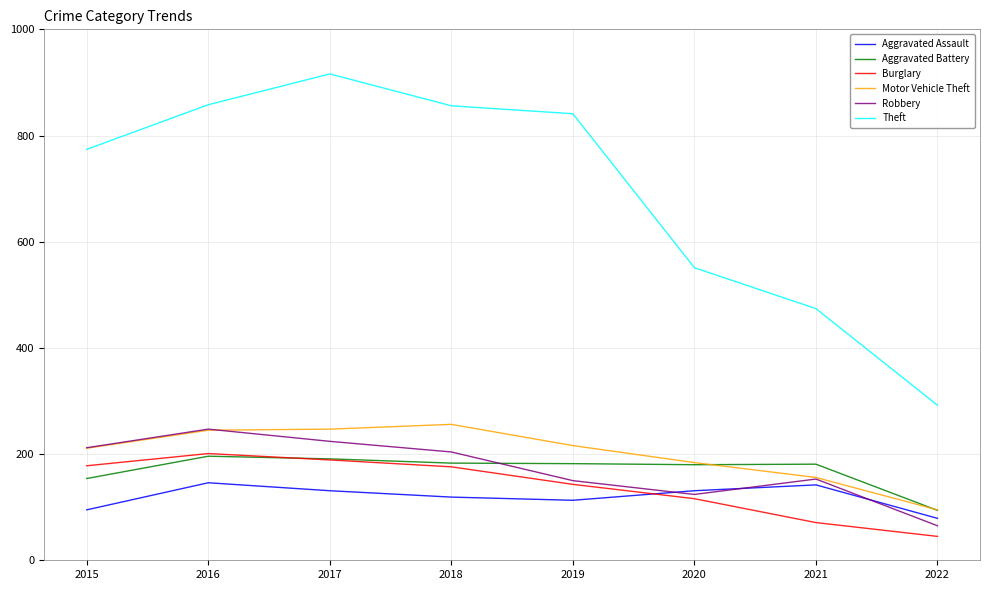

Read the Aggravated Battery value at 2015.

154